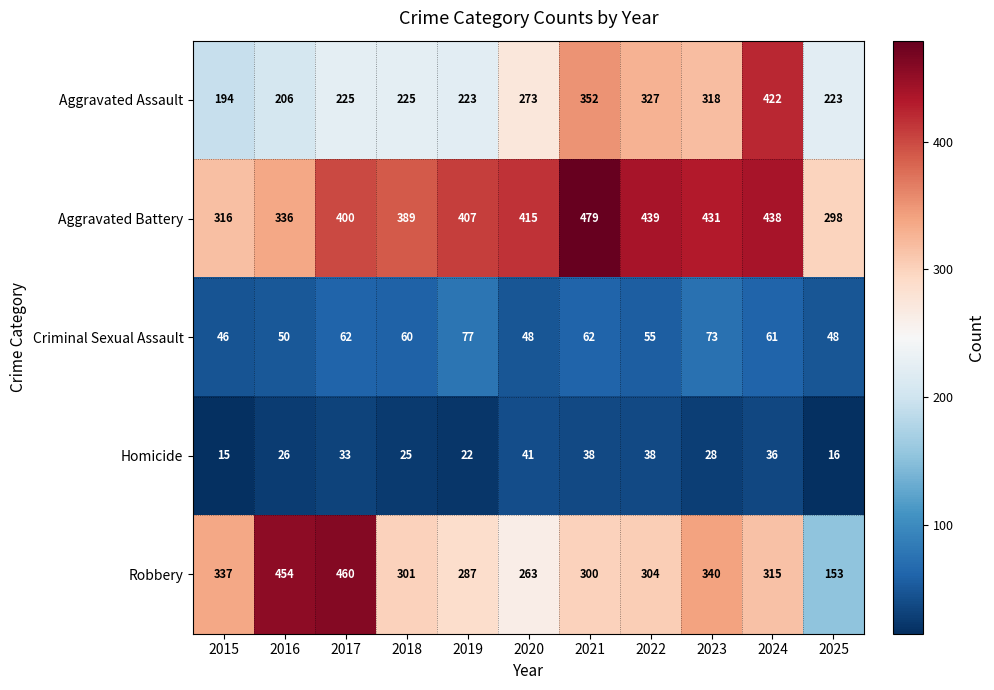

At which label does Aggravated Assault reach its peak?

2024